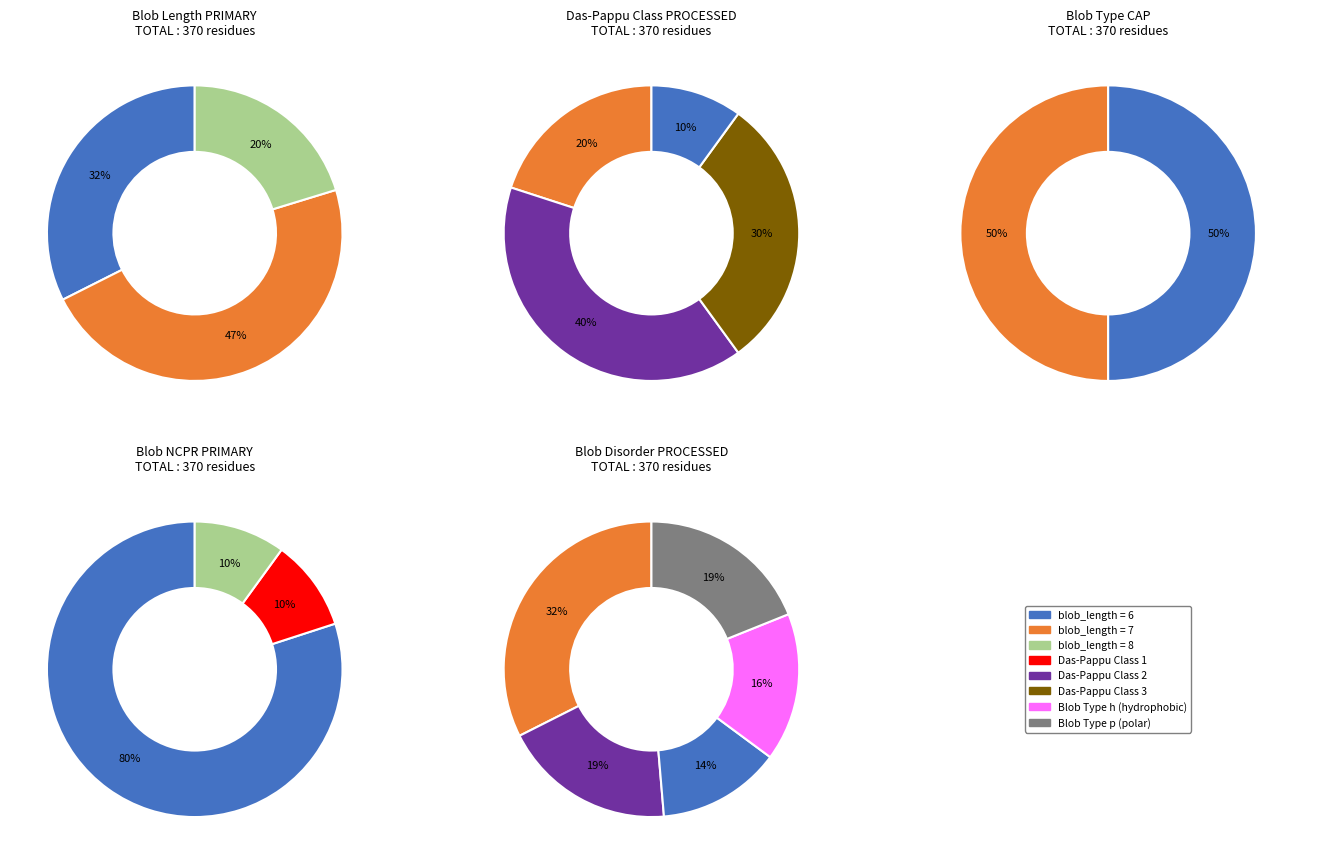

To the nearest percent, what portion does 6 represent?

32%